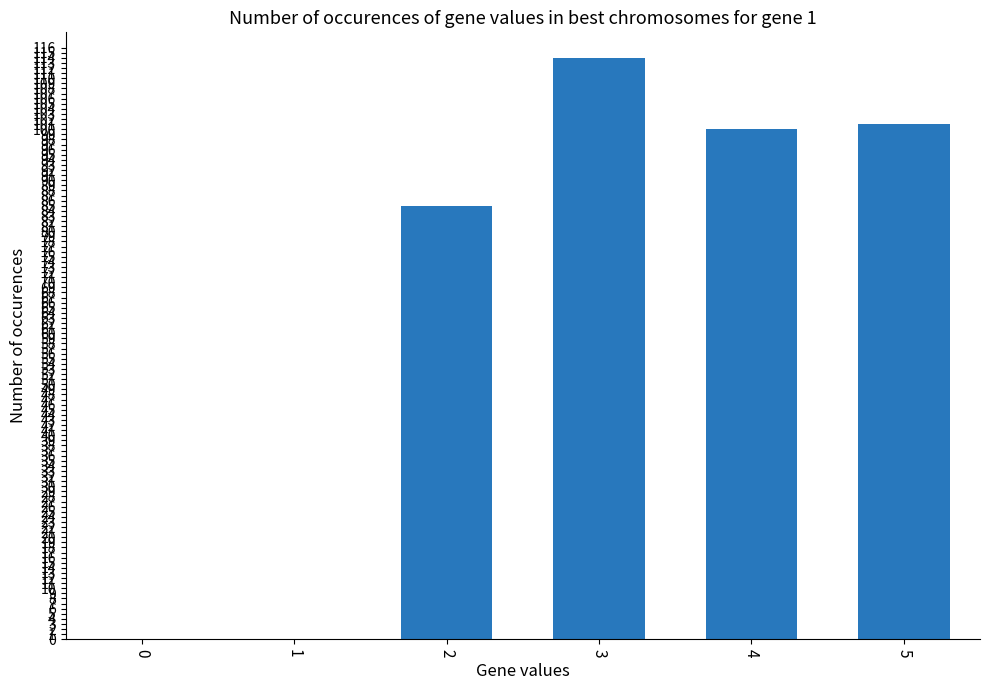

Count the number of categories in the chart.

6